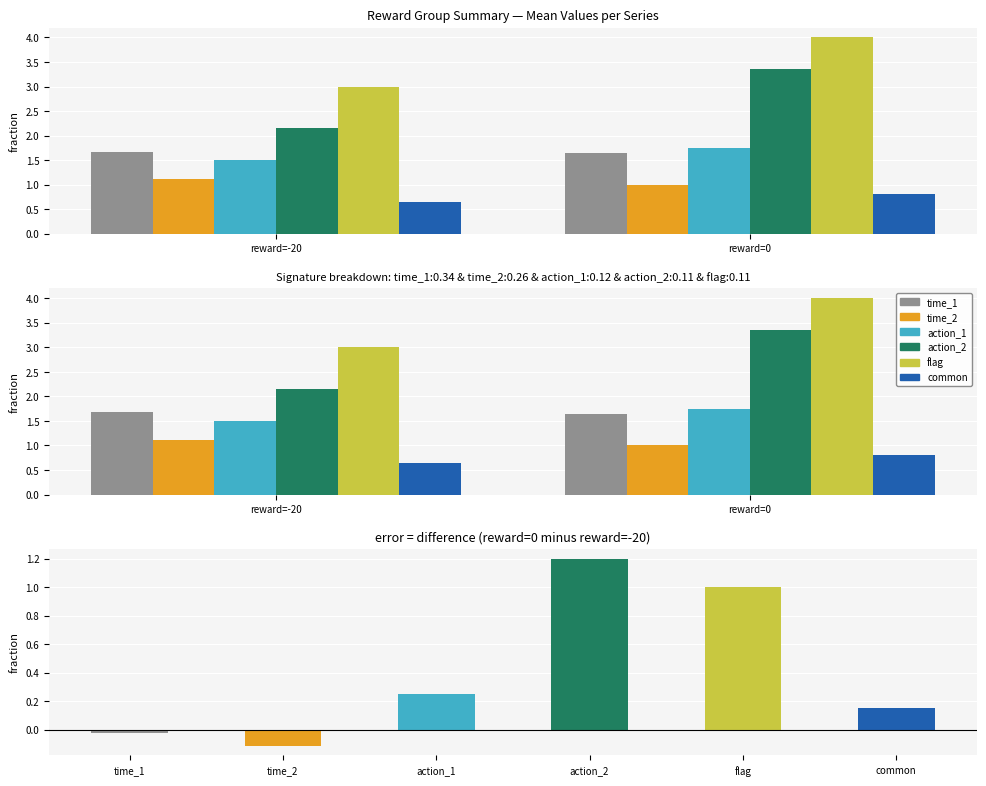

List the series in order of their peak value, lowest first.

common, time_2, time_1, action_1, action_2, flag